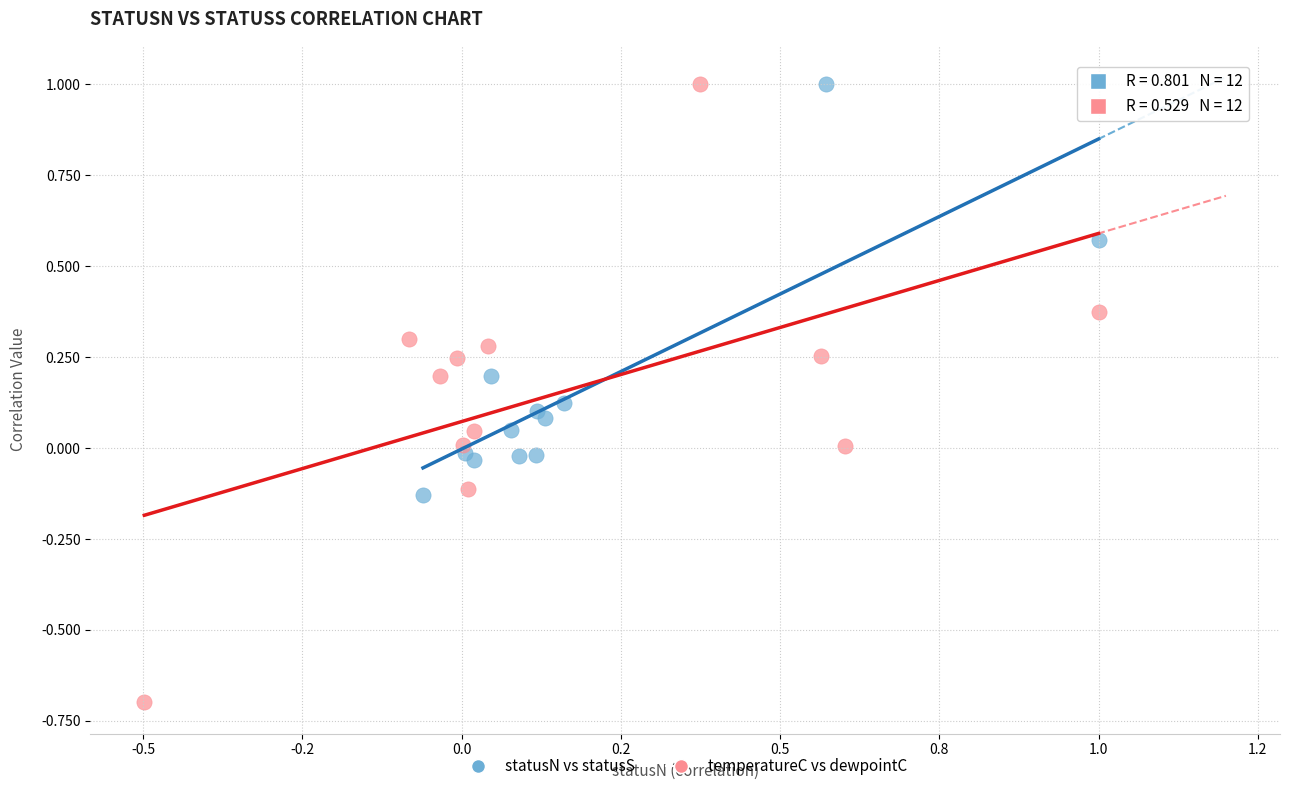

Which series contains the lowest Y value?

temperatureC vs dewpointC